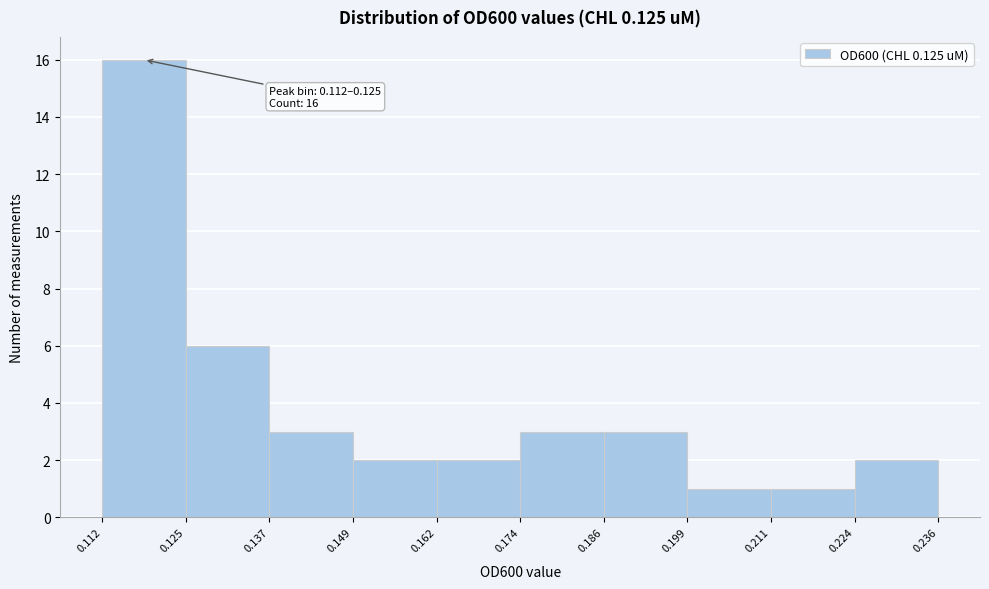

Which range on the x-axis has the tallest bar?

0.112 to 0.125